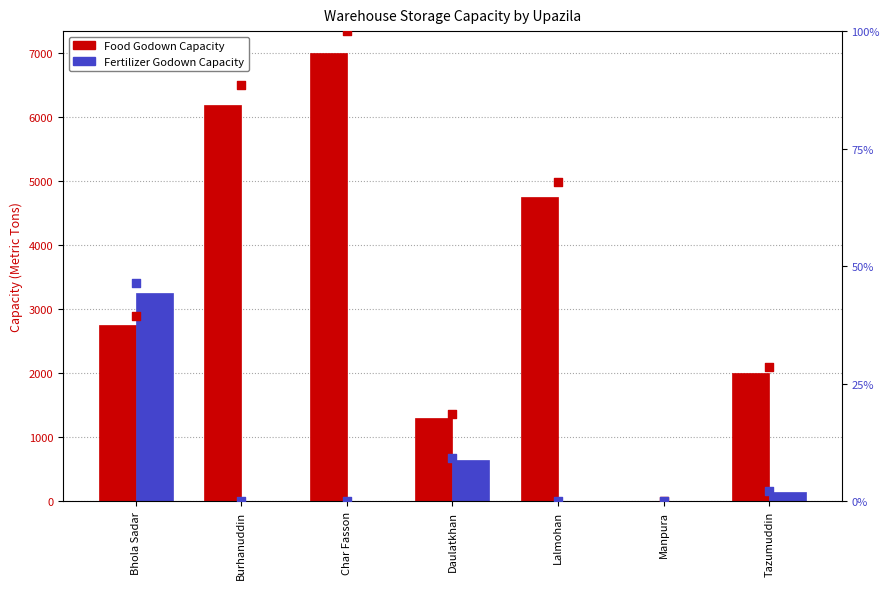

Which series has the widest spread of Y values?

Food Godown Capacity